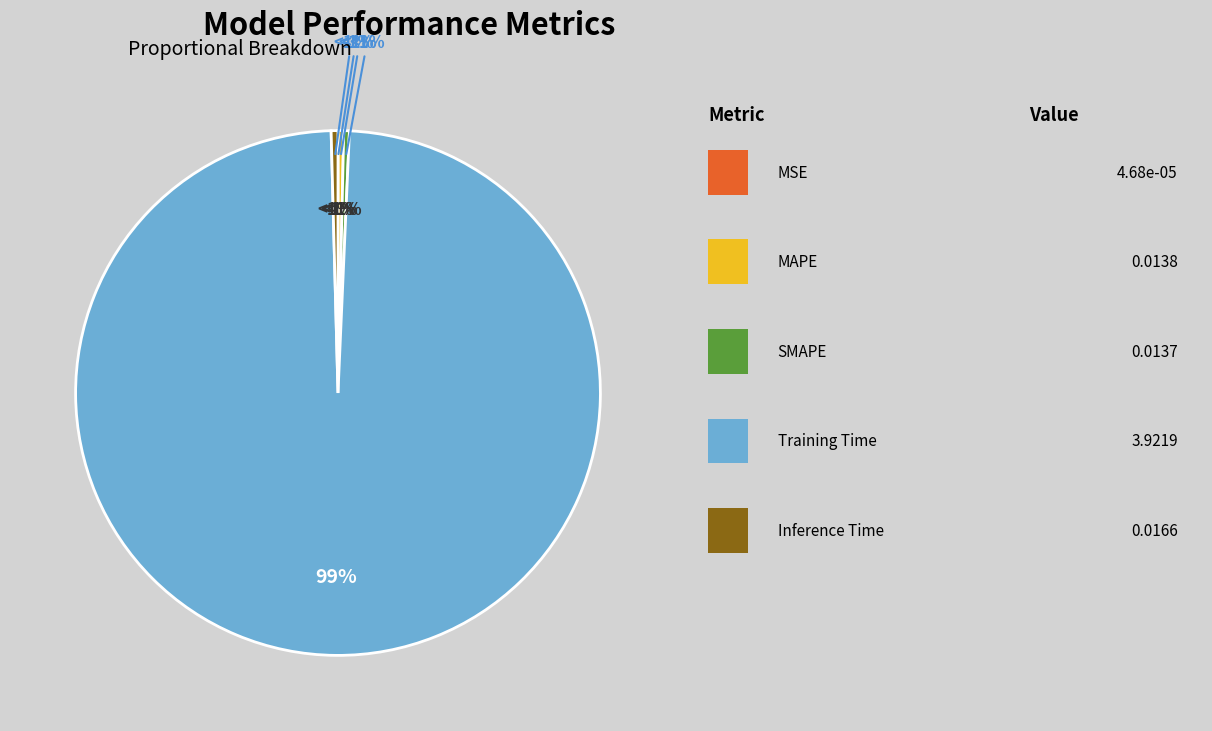

To the nearest percent, what is the difference between the largest and smallest slice percentages?

99%